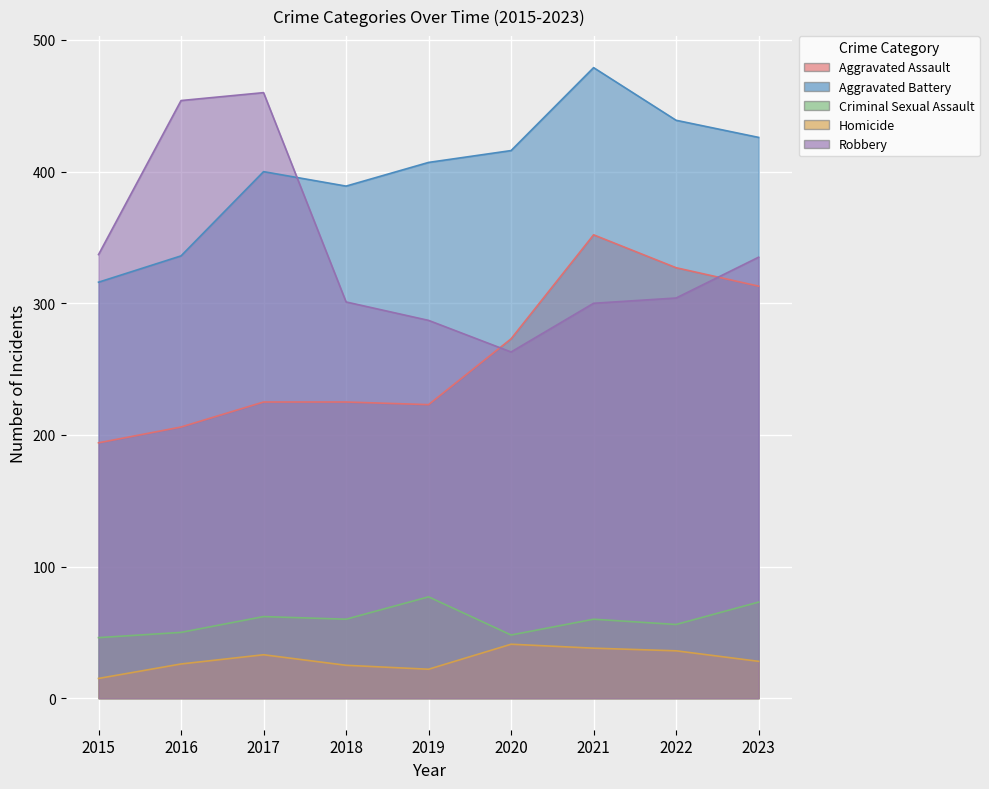

Reading right to left, extract all data points from this chart.

Aggravated Assault: 2023=313	2022=327	2021=352	2020=273	2019=223	2018=225	2017=225	2016=206	2015=194
Aggravated Battery: 2023=426	2022=439	2021=479	2020=416	2019=407	2018=389	2017=400	2016=336	2015=316
Criminal Sexual Assault: 2023=73	2022=56	2021=60	2020=48	2019=77	2018=60	2017=62	2016=50	2015=46
Homicide: 2023=28	2022=36	2021=38	2020=41	2019=22	2018=25	2017=33	2016=26	2015=15
Robbery: 2023=335	2022=304	2021=300	2020=263	2019=287	2018=301	2017=460	2016=454	2015=337